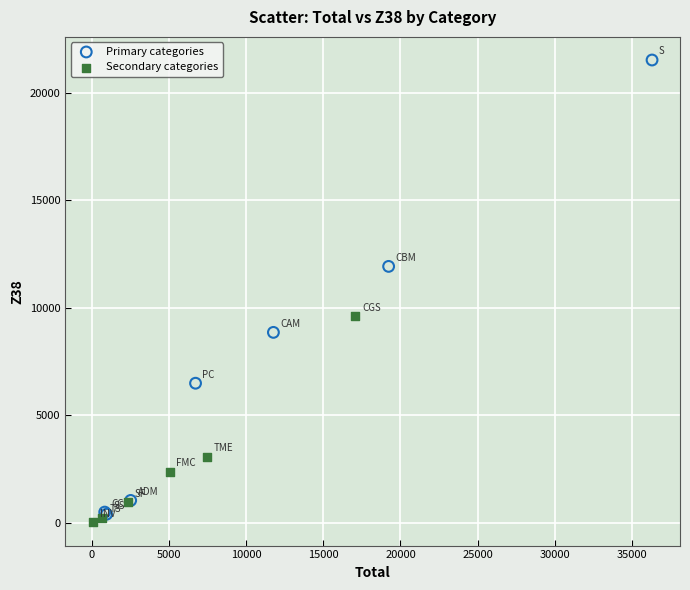

Which series has the largest Y range (max minus min)?

Primary categories